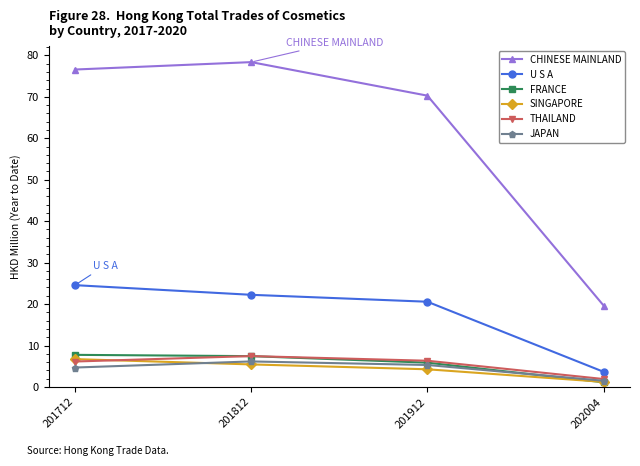

True or false: FRANCE and U S A cross at least once.

False